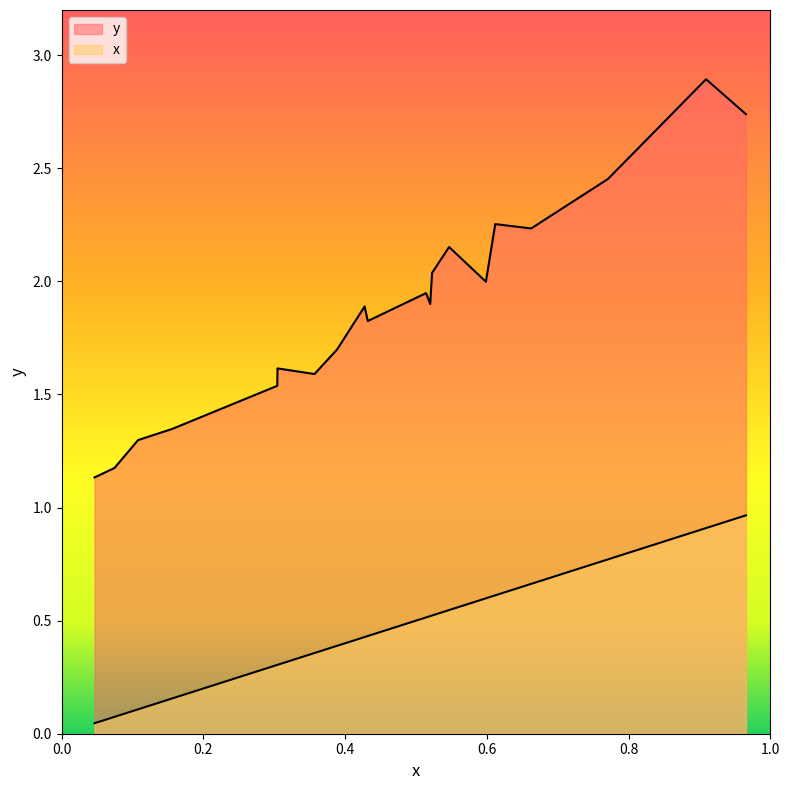

Rank the series by their maximum value, from lowest to highest.

x, y